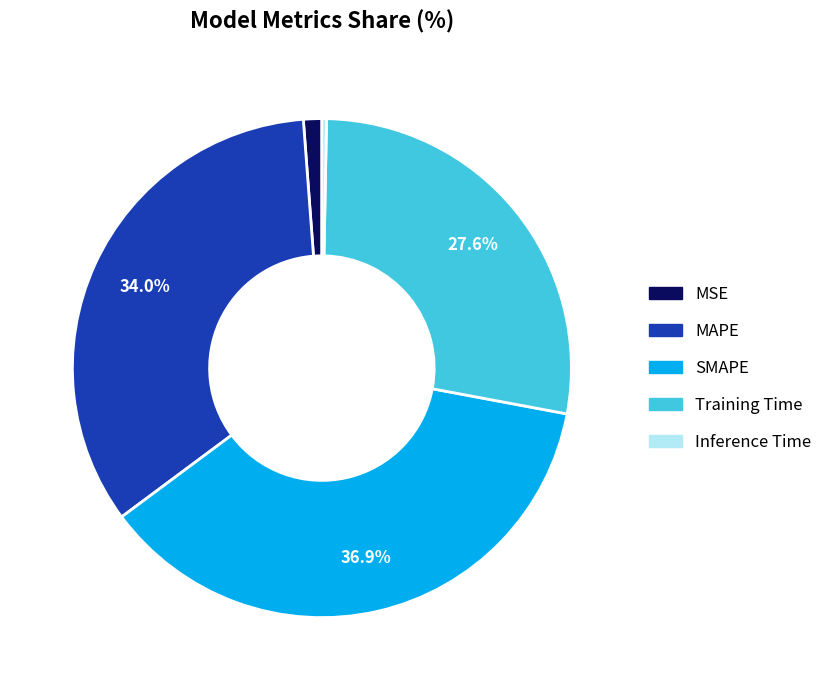

Between MAPE and Inference Time, which is larger?

MAPE